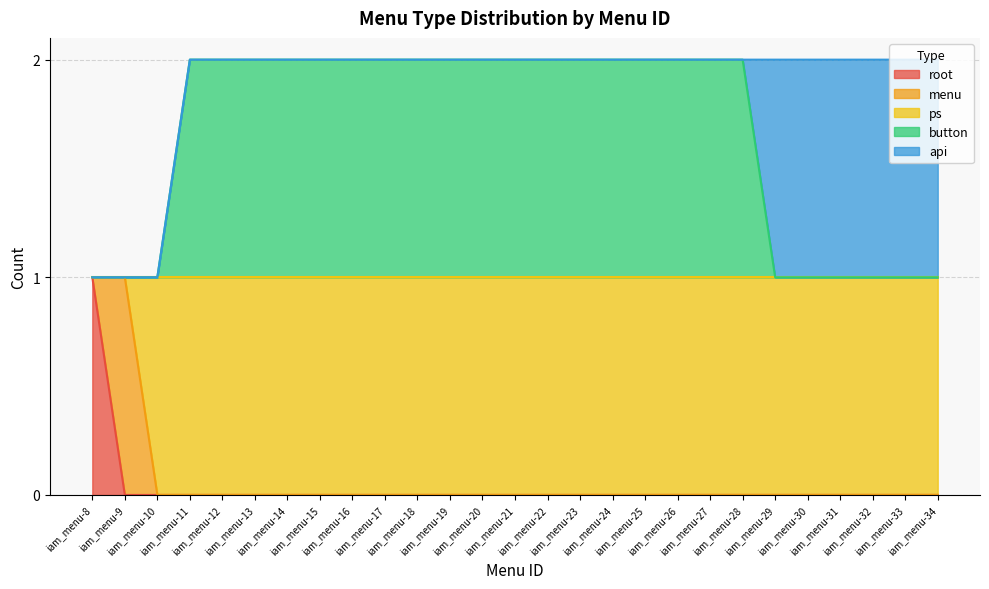

Which series has the largest range (max minus min)?

root